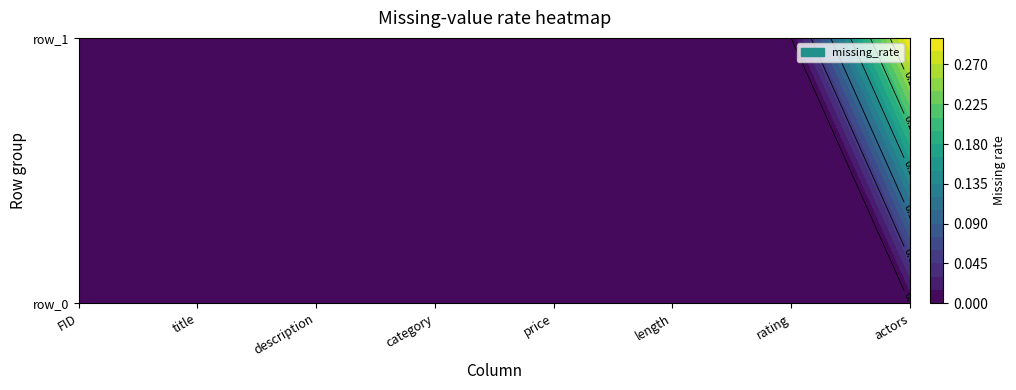

Between 0 and 1, which series saw the biggest shift?

actors